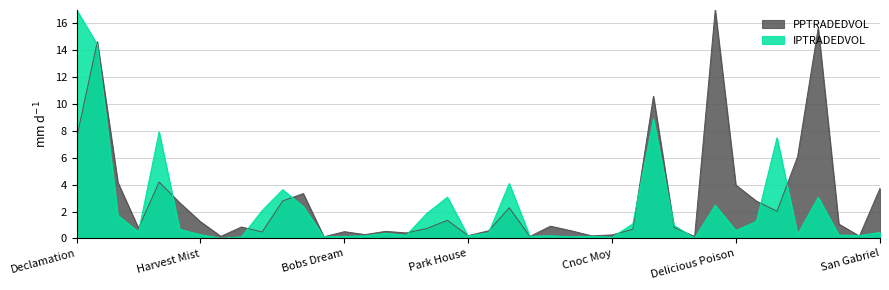

What is the label of the 24th point from the left?

Fine Resolve